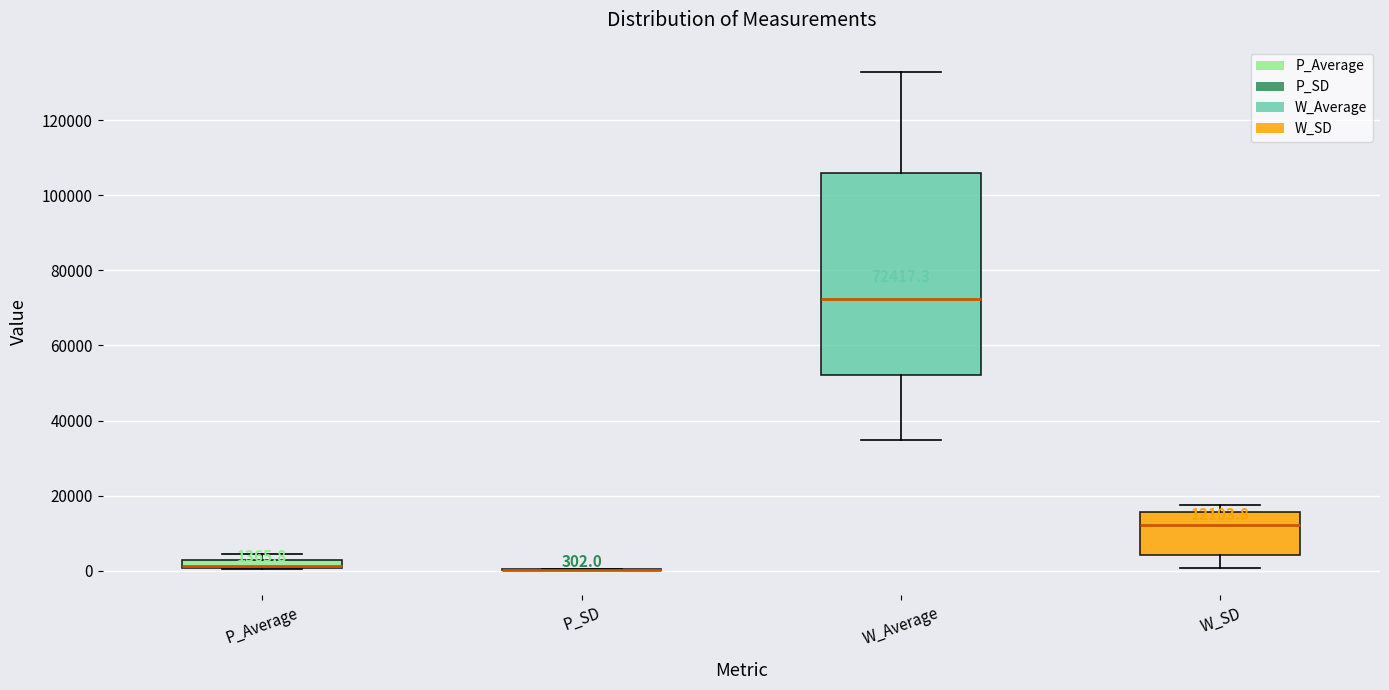

Which box is the tallest, from its lower edge to its upper edge?

W_Average